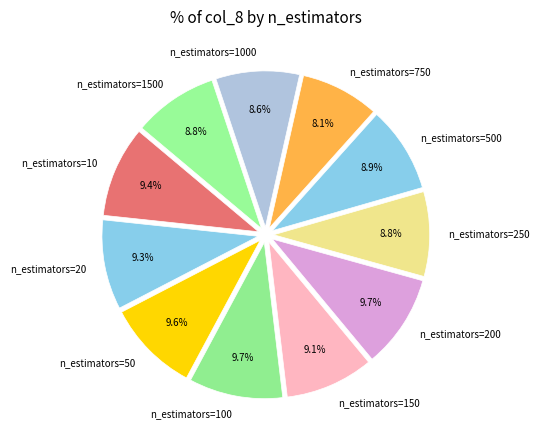

Between n_estimators=200 and n_estimators=1000, which is larger?

n_estimators=200